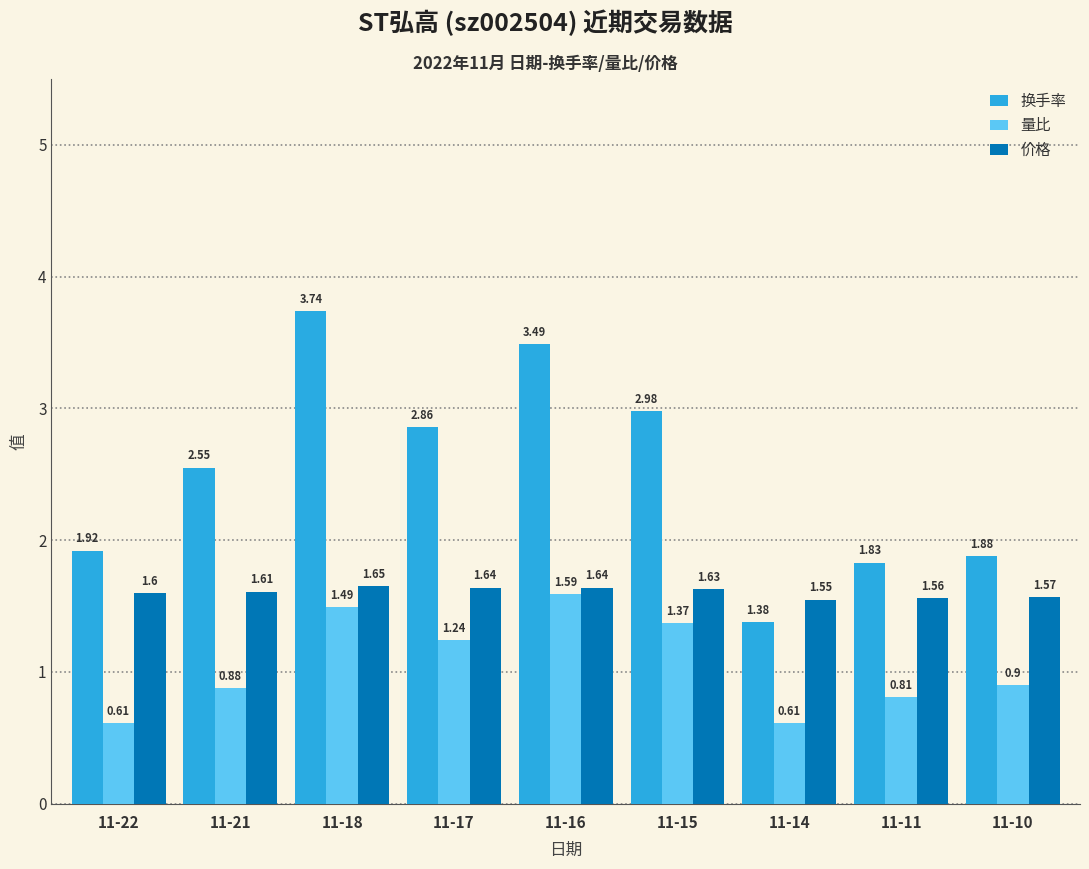

Which series has the widest spread of values?

换手率